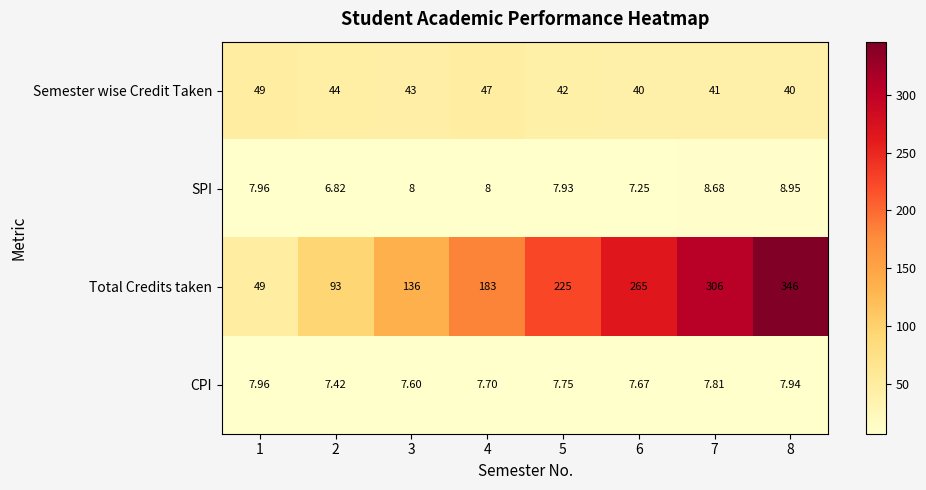

What is the maximum value shown in the chart?

346.0